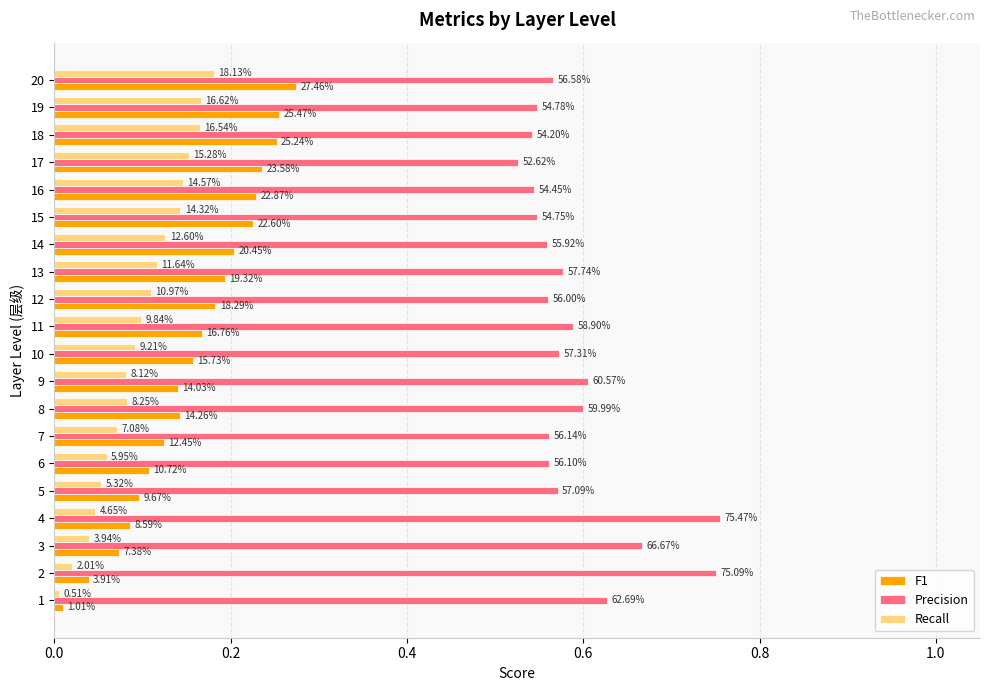

What are all the series names shown in the legend?

F1, Precision, Recall